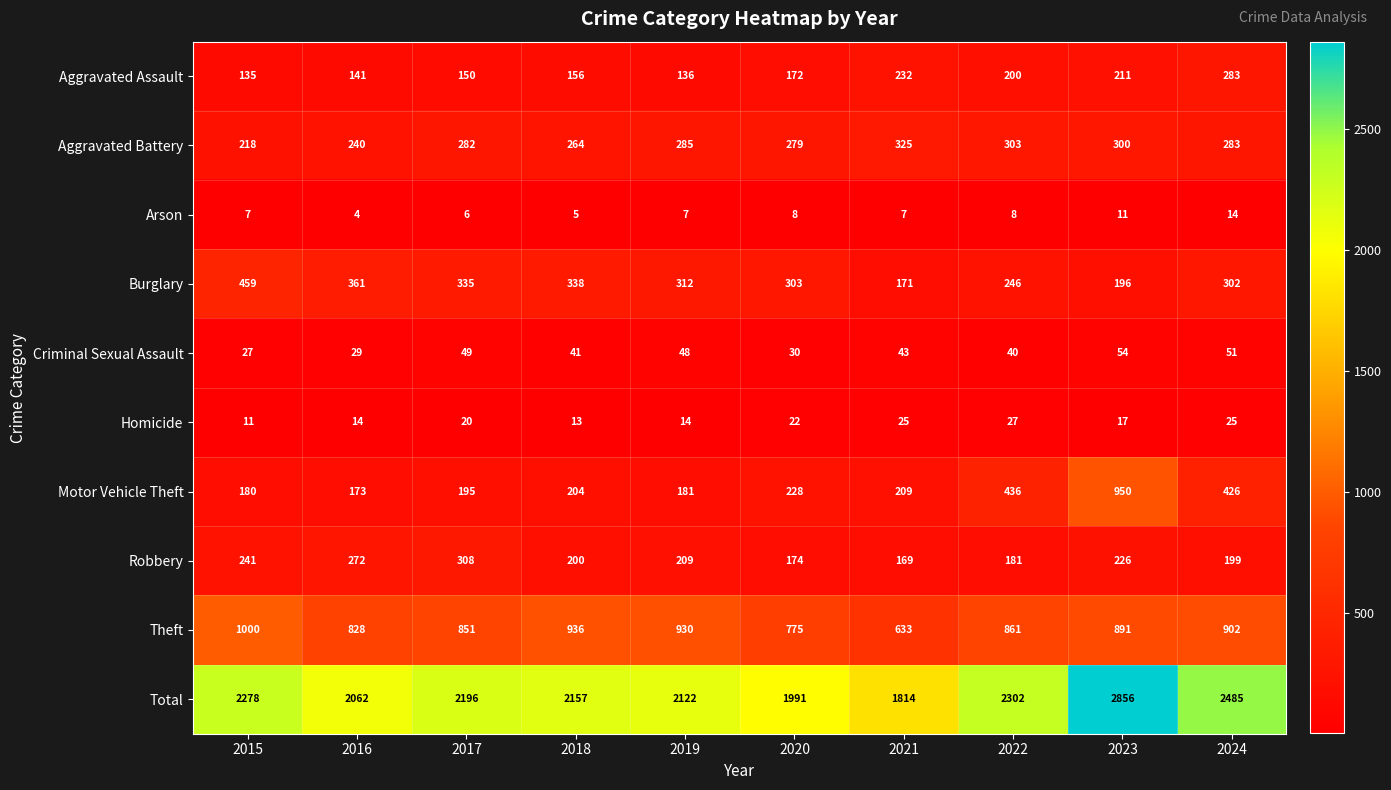

What is the sum of the Theft values at 2018 and 2024?

1838